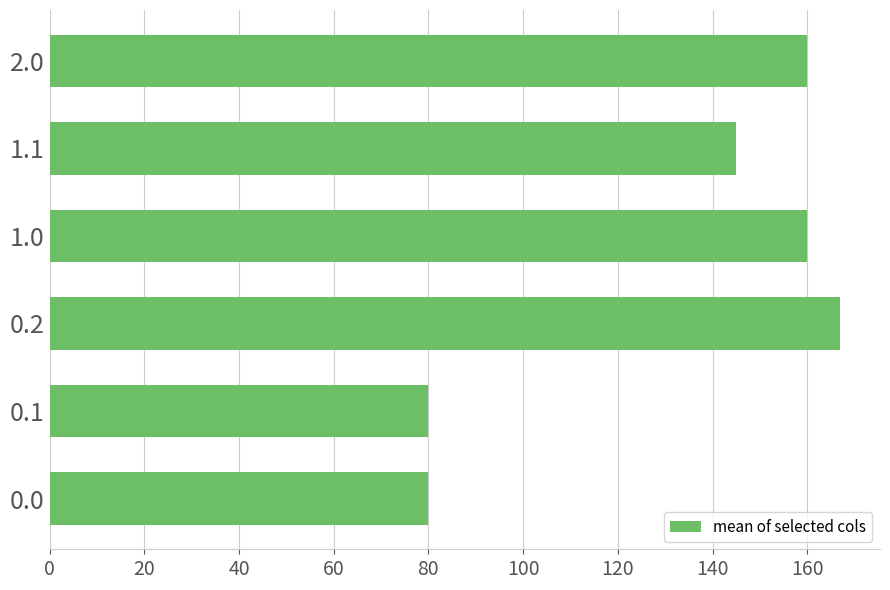

What is the sum of the values at 0.1 and 2.0?

239.9